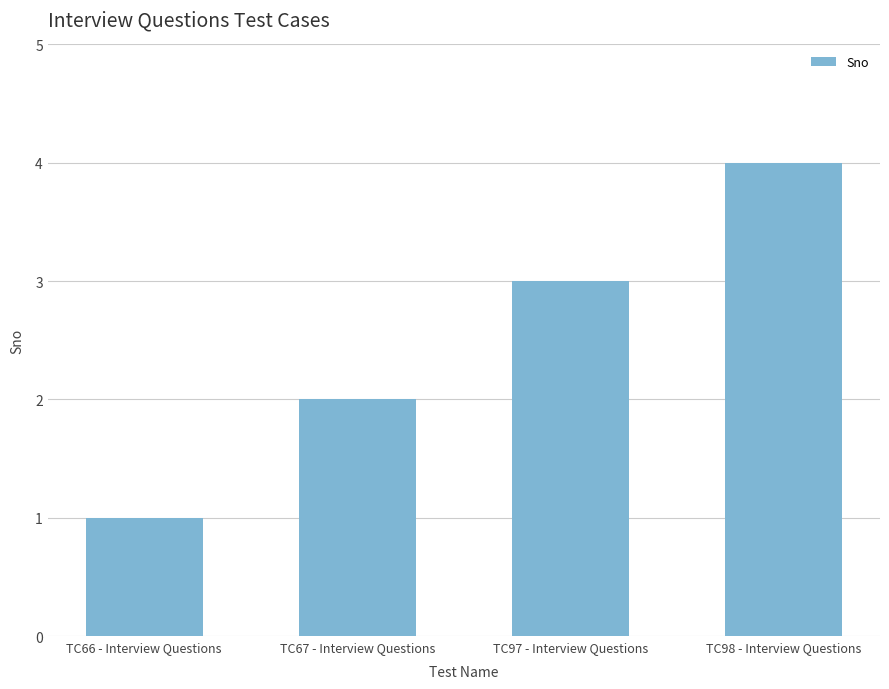

What is the label of the 4th bar from the left?

TC98 - Interview Questions